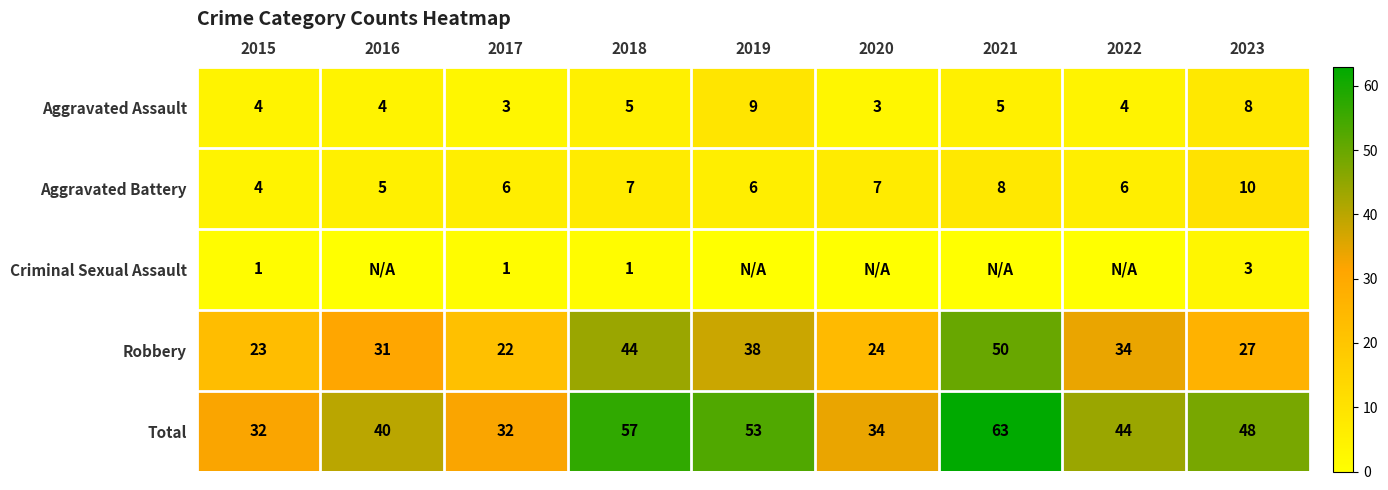

What value does the Aggravated Battery series have at 2018?

7